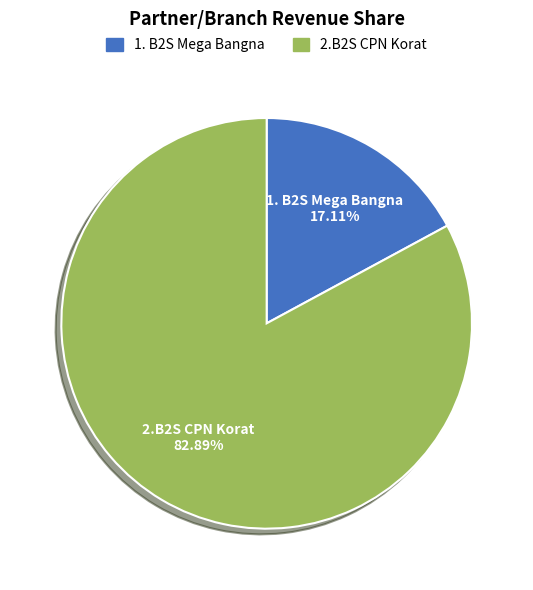

What is the ratio of the value at 2.B2S CPN Korat to the value at 1. B2S Mega Bangna?

4.8